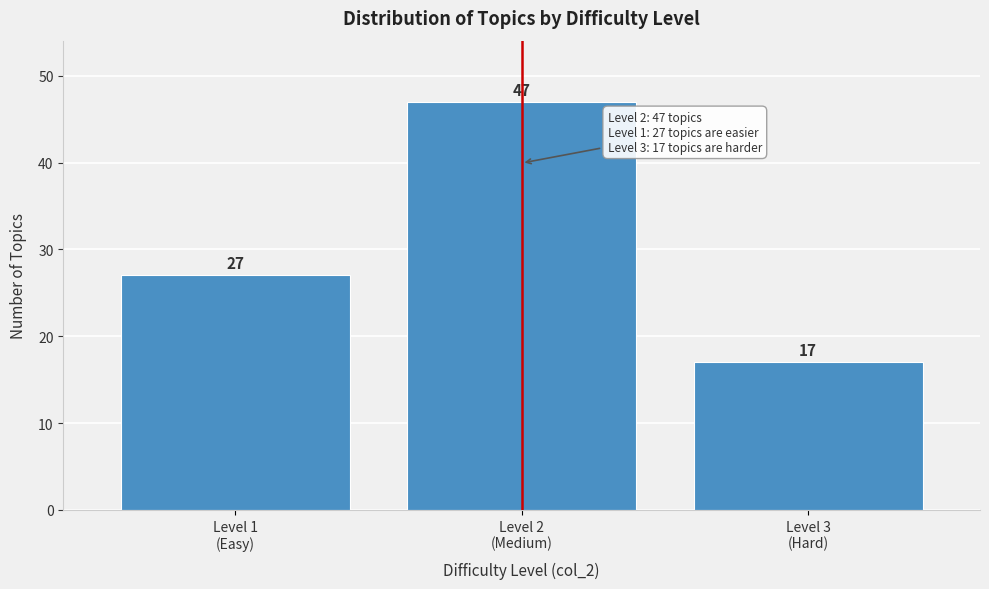

Reading left to right, what are all the values shown in this chart?

27	47	17